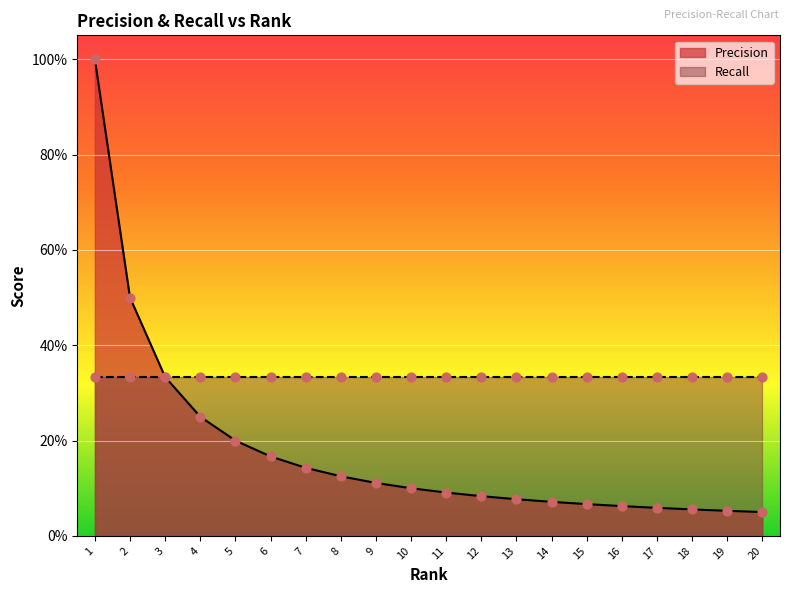

Which has a higher value, 16 or 13?

13